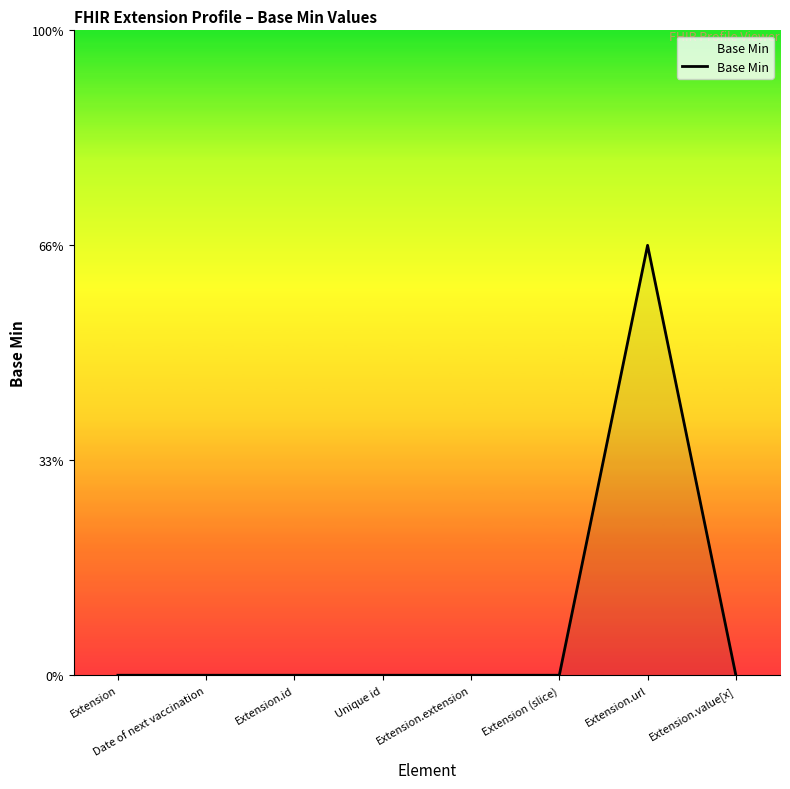

Reading right to left, what are all the values shown in this chart?

0	1	0	0	0	0	0	0